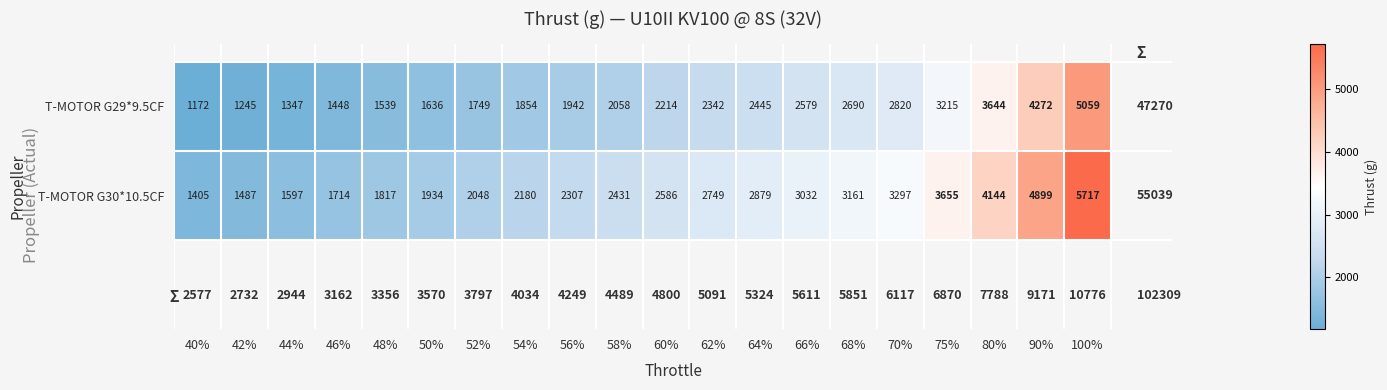

True or false: T-MOTOR G29*9.5CF has a value of 7794 at 100%.

False